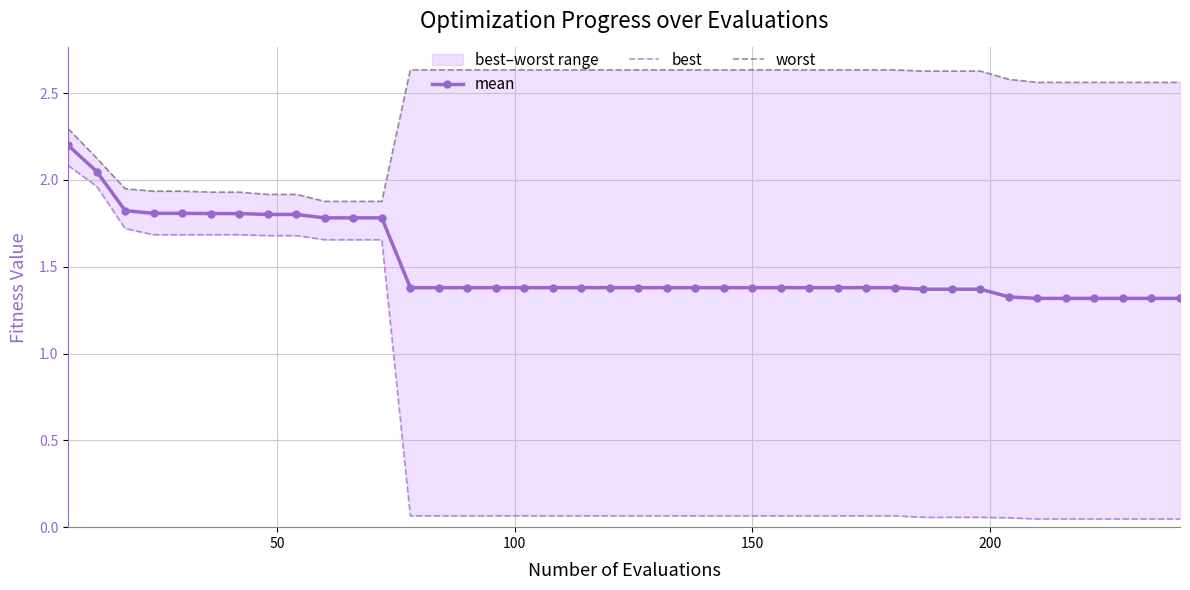

Which series has the widest spread of values?

best